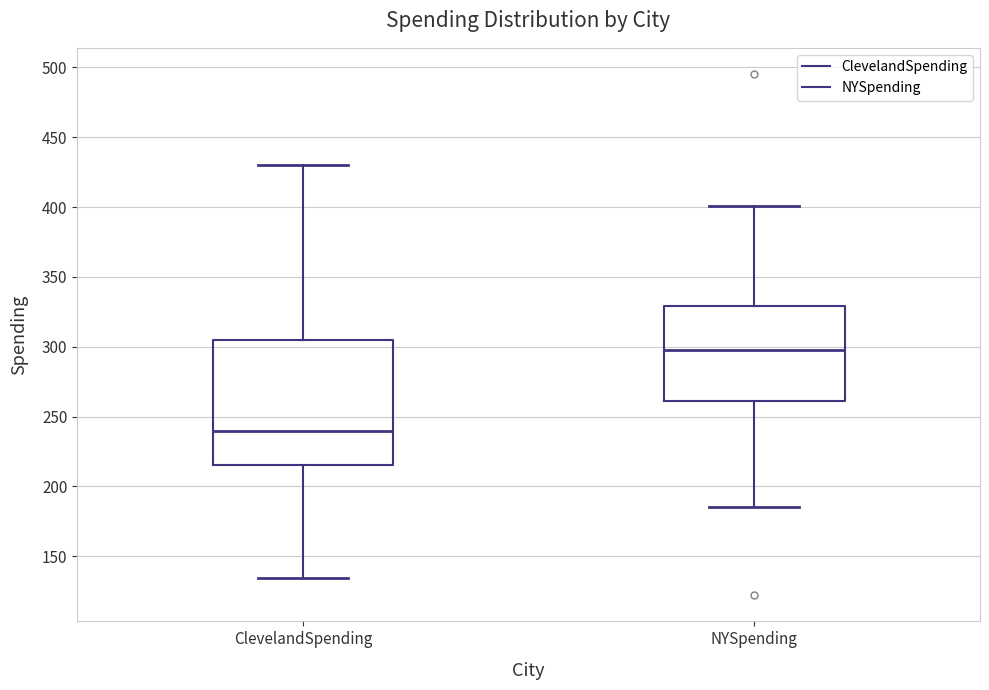

Comparing the boxes themselves (not the whiskers), which one is the tallest?

ClevelandSpending